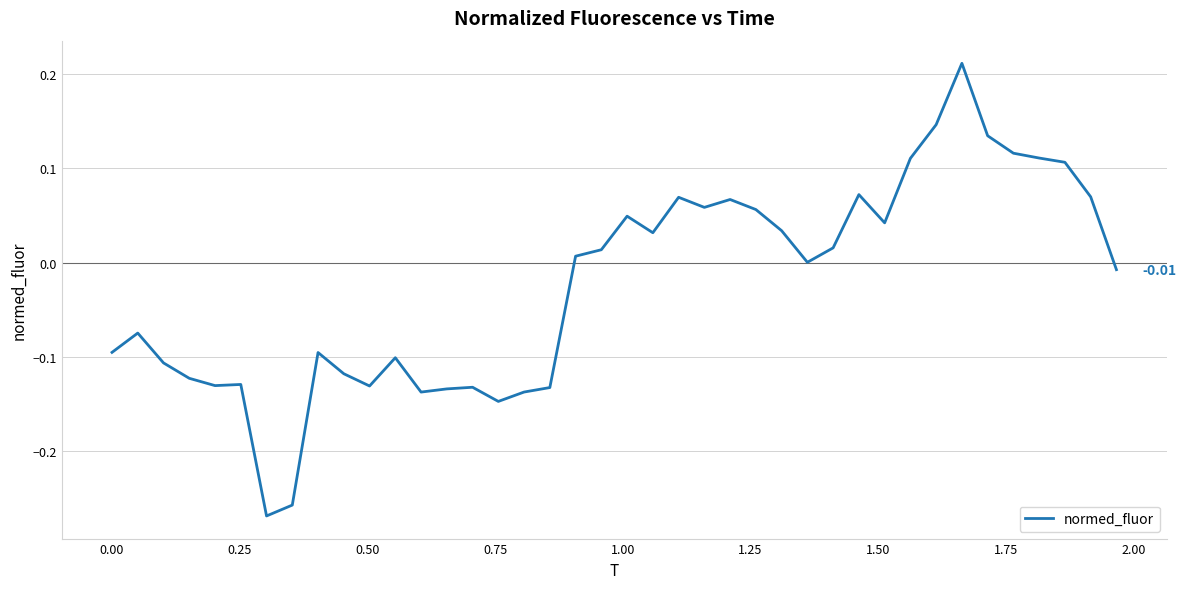

What is the difference between the maximum and minimum values?

0.5